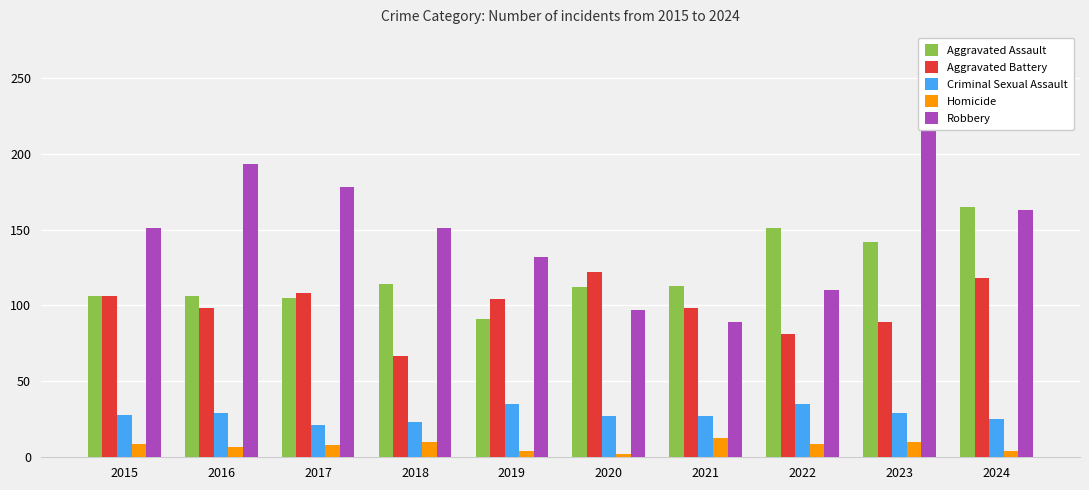

True or false: Aggravated Battery has a value of 118 at 2024.

True